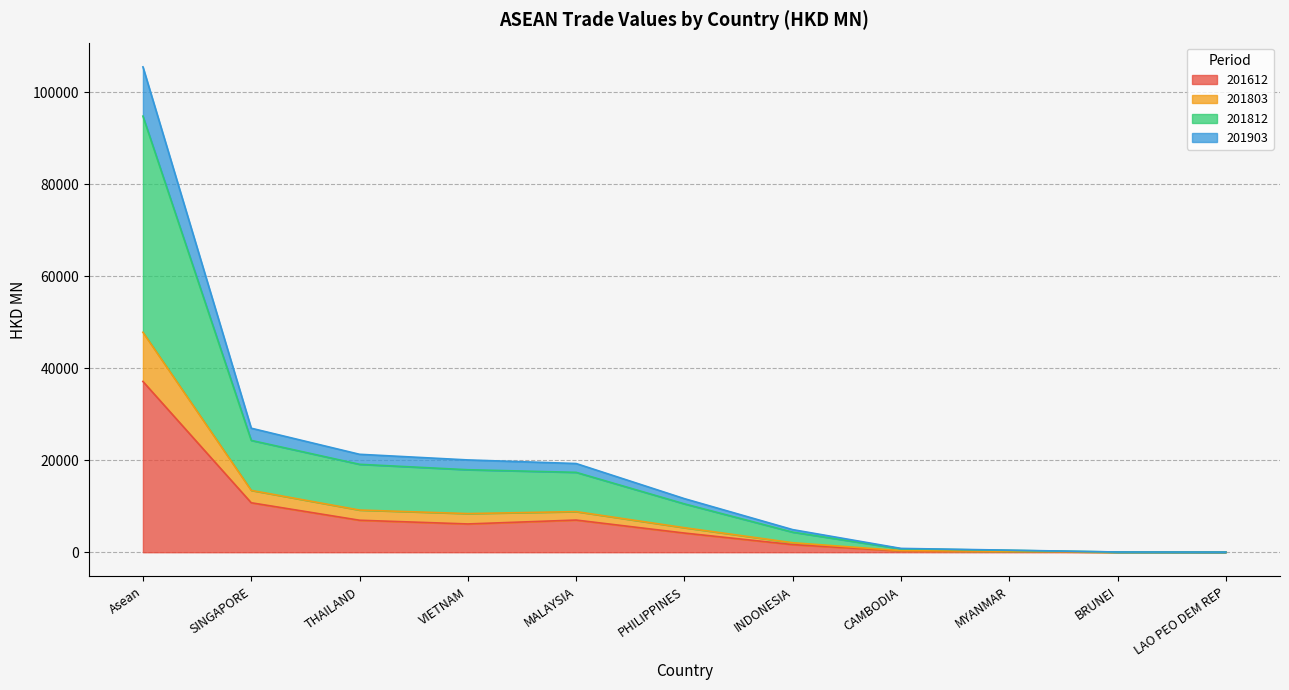

The 201612 series shows 10749.3 at SINGAPORE. True or false?

True